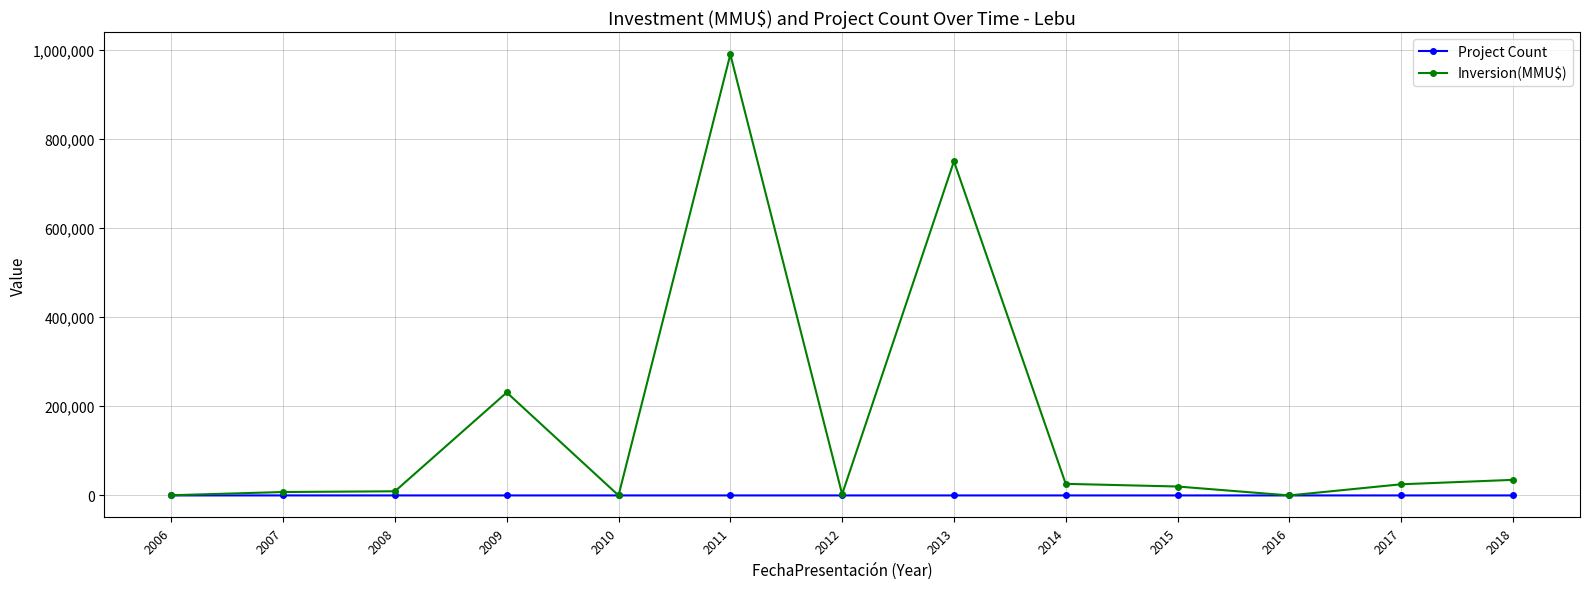

Which series has the widest spread of values?

Inversion(MMU$)